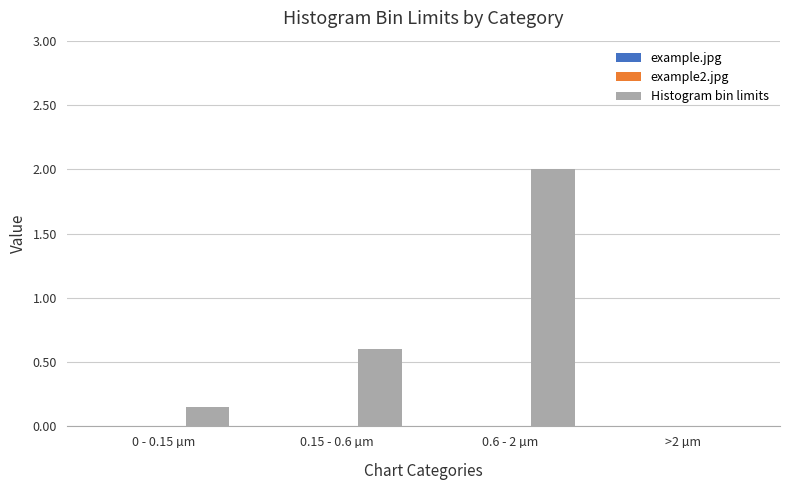

The chart shows a value of -1.1 at >2 µm. True or false?

False